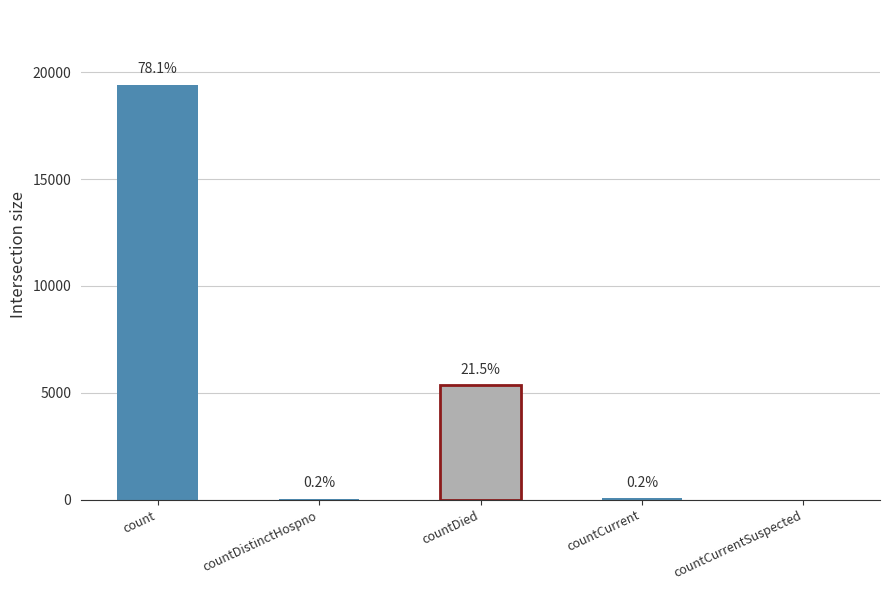

Where does the data first go above 60?

count